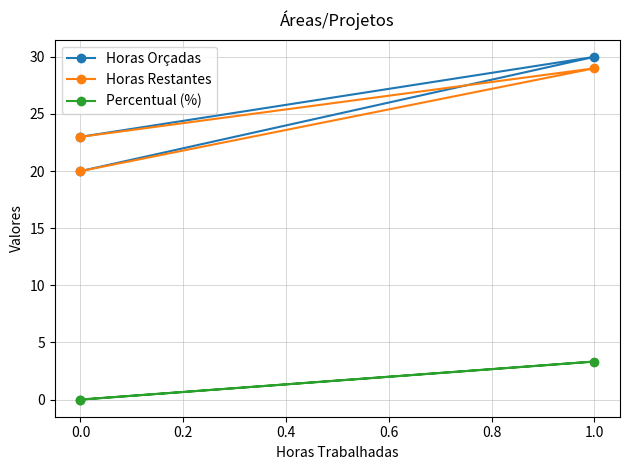

How many data points in Horas Restantes are above 23?

1